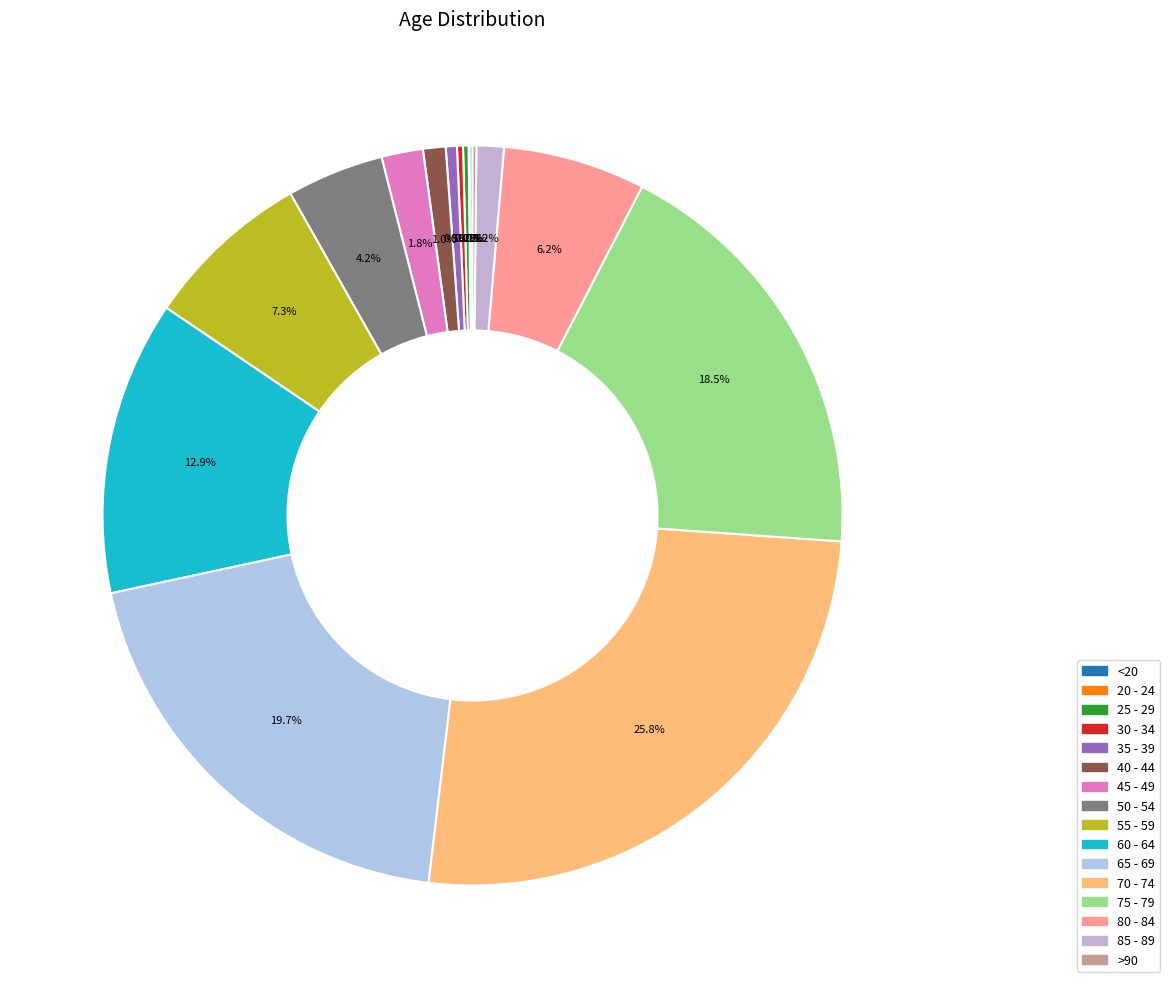

To the nearest percent, what percentage of the pie is 80 - 84?

6%